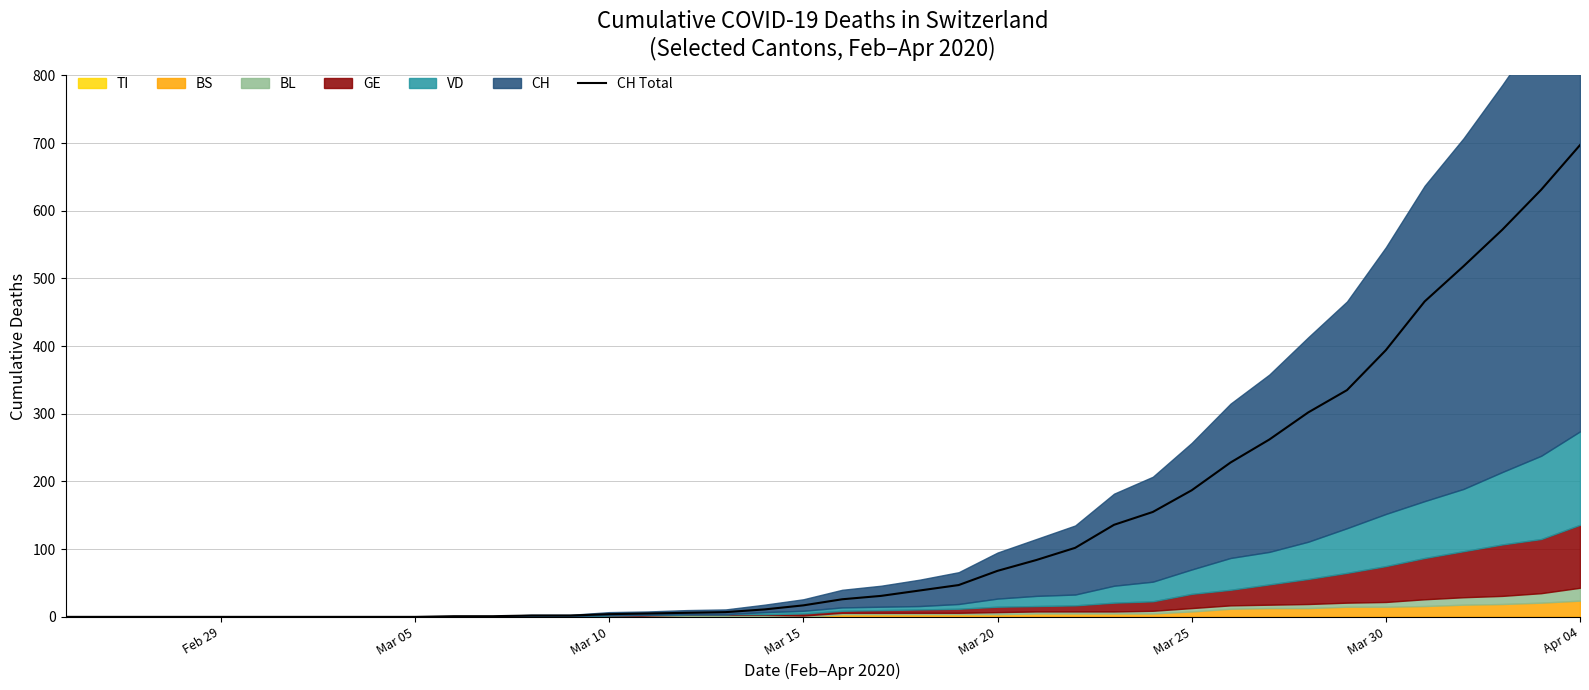

How many data points does each series have?

40